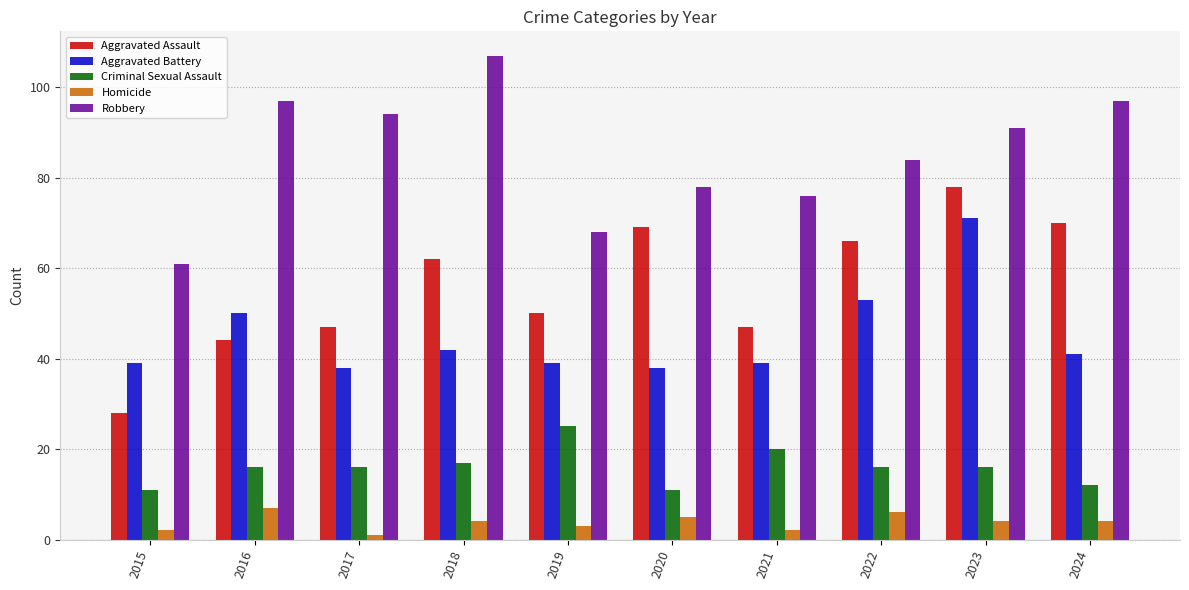

What is the value of the Aggravated Assault bar at the 6th from the left?

69